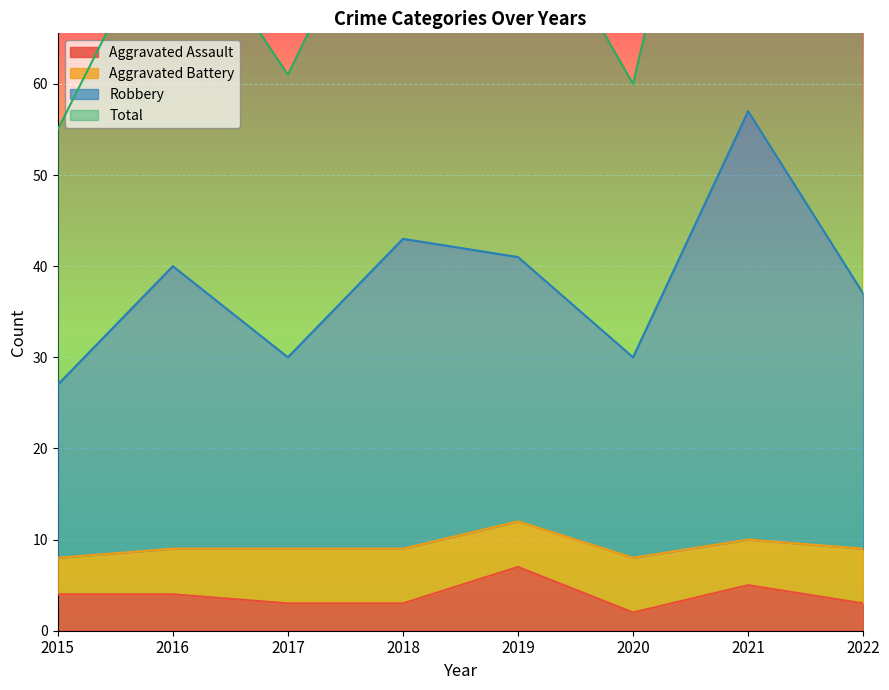

Which series has the largest range (max minus min)?

Robbery